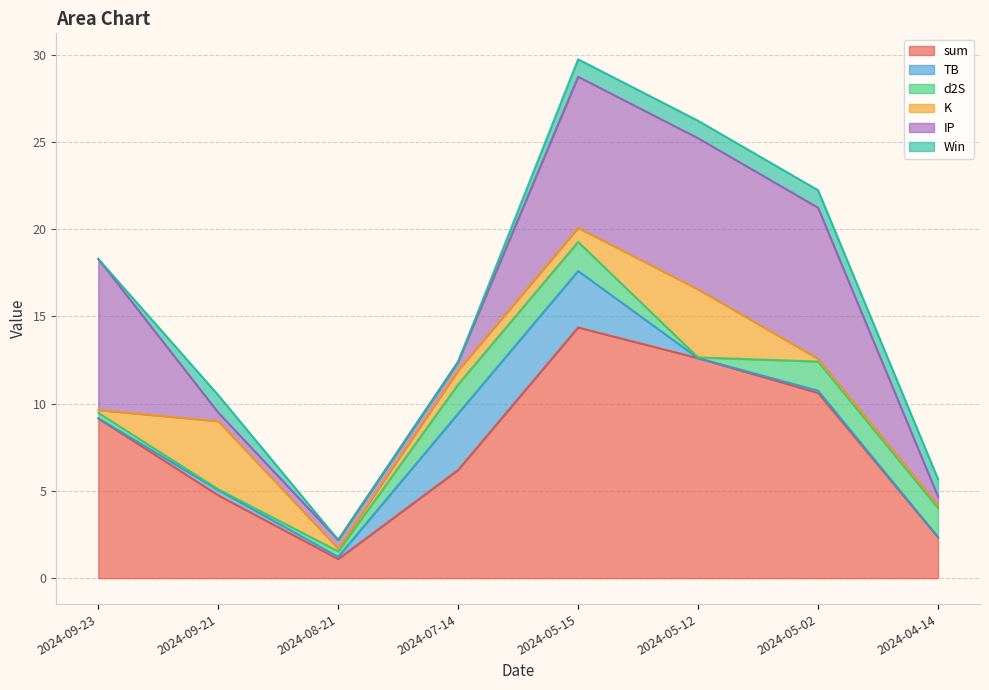

How many times do Win and TB cross each other?

3